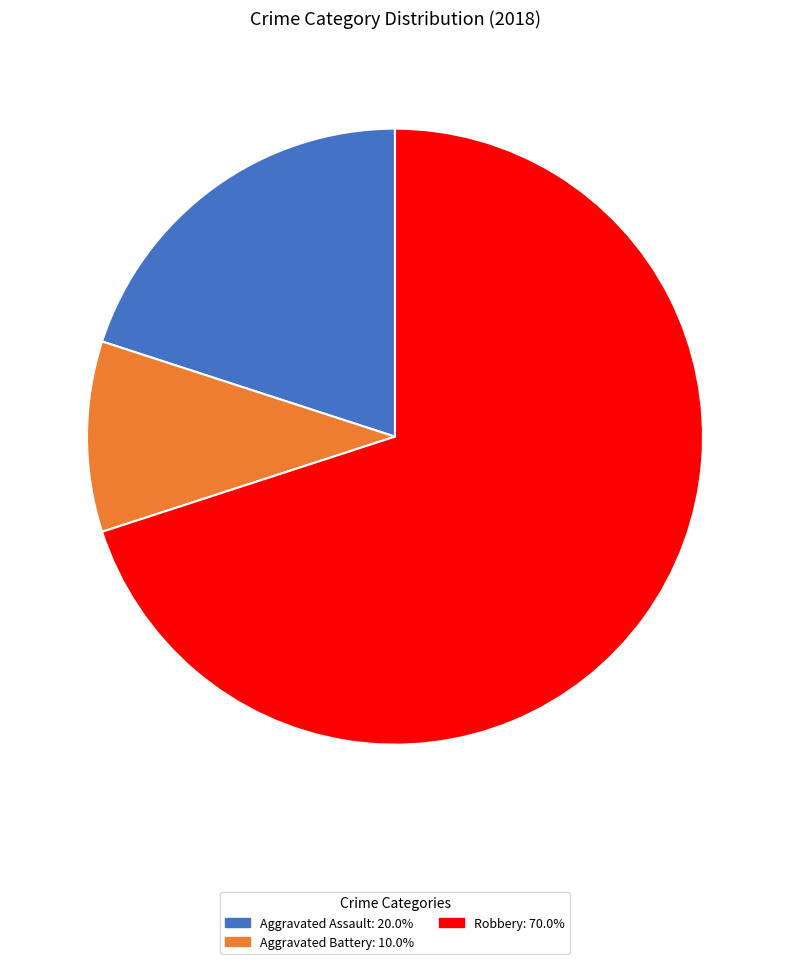

Is there a majority slice in this chart?

Yes